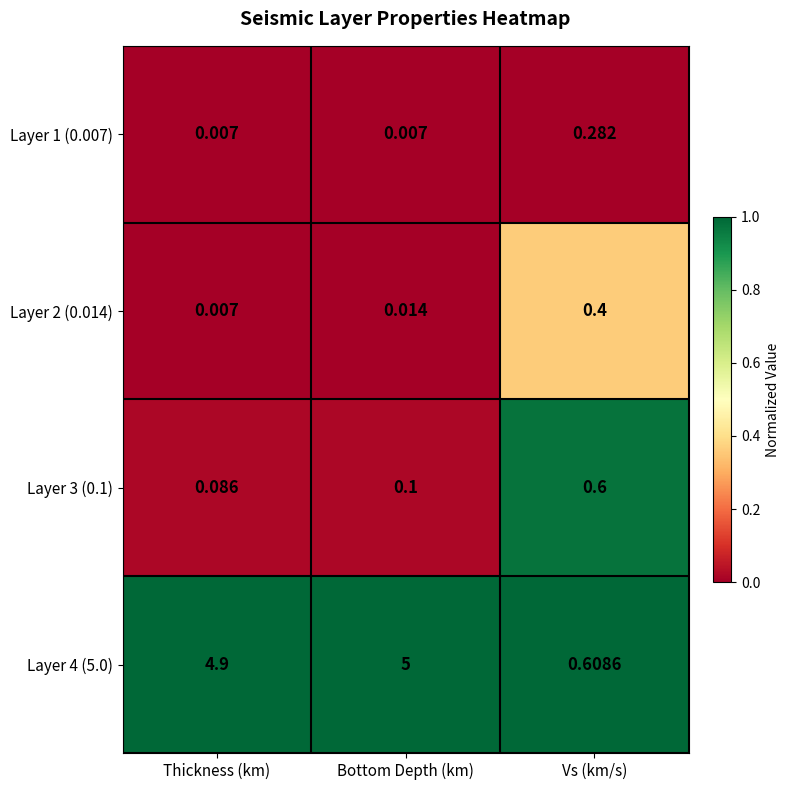

Which category has the lowest value in the Layer 4 (5.0) series?

Vs (km/s)